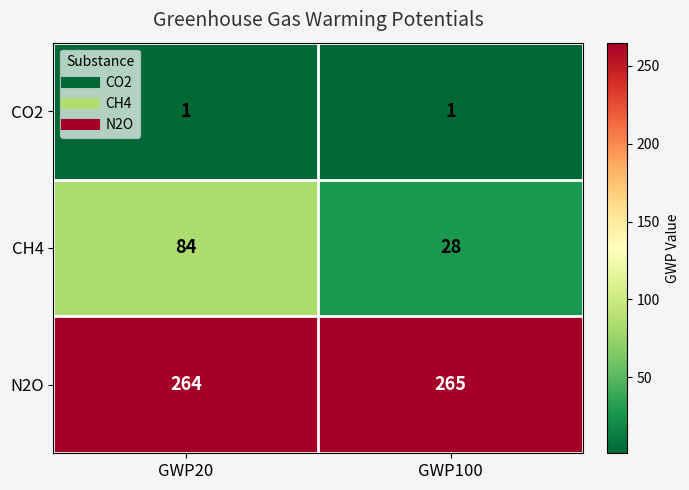

How many distinct data groups are displayed?

3